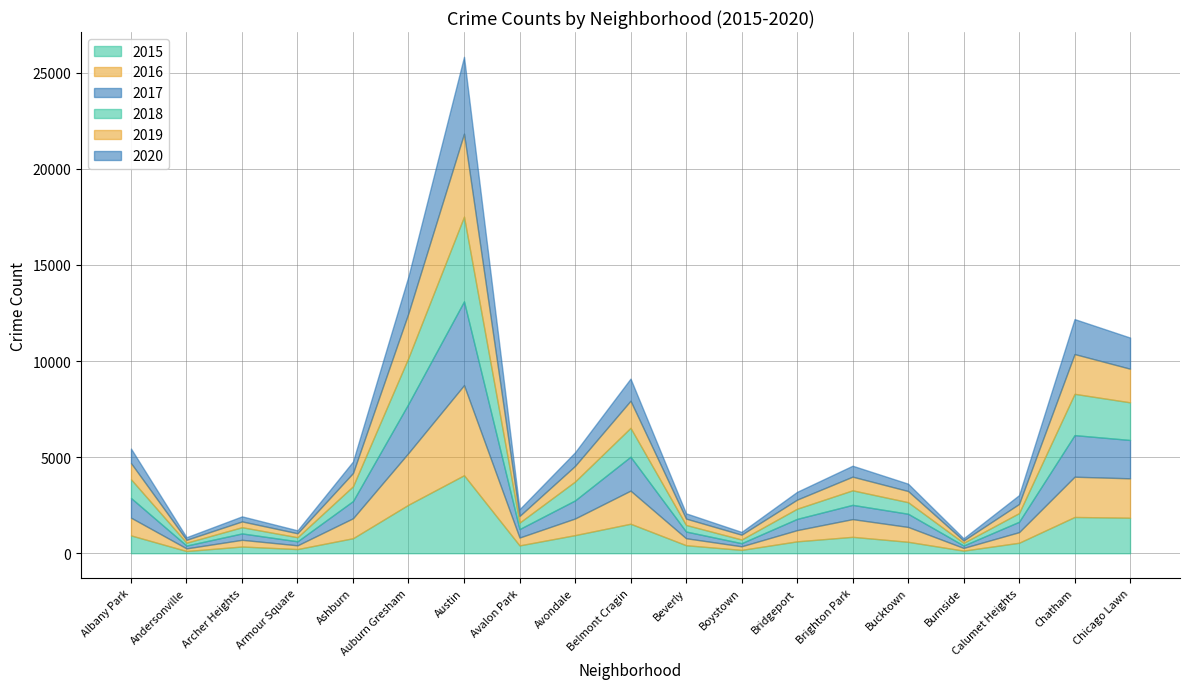

True or false: 2020 and 2017 cross at least once.

False